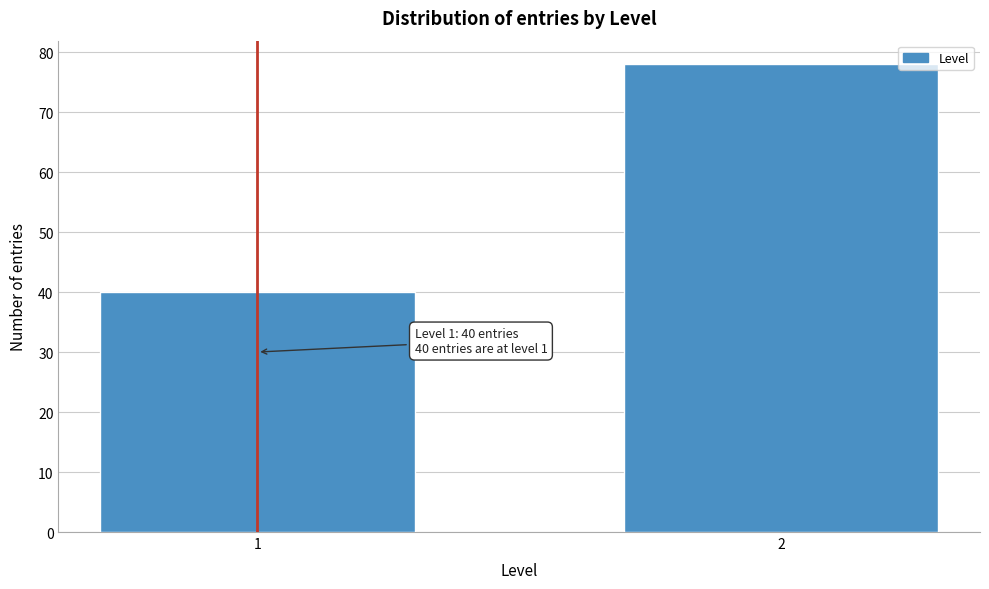

Reading left to right, transcribe all the data shown in this chart.

1=40	2=78